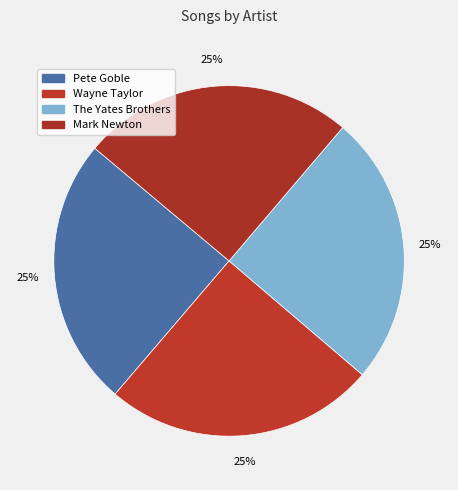

True or false: Mark Newton accounts for 25% of the total.

True